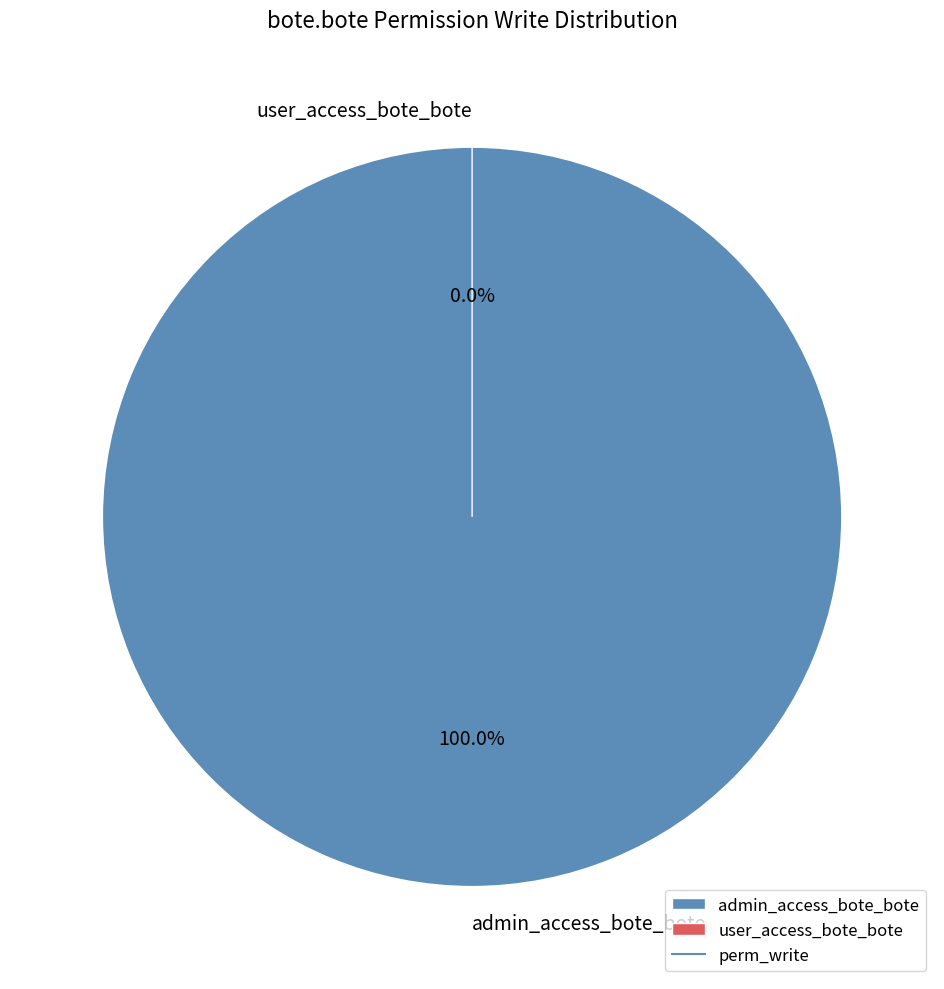

To the nearest percent, what is the combined percentage of user_access_bote_bote and admin_access_bote_bote?

100%